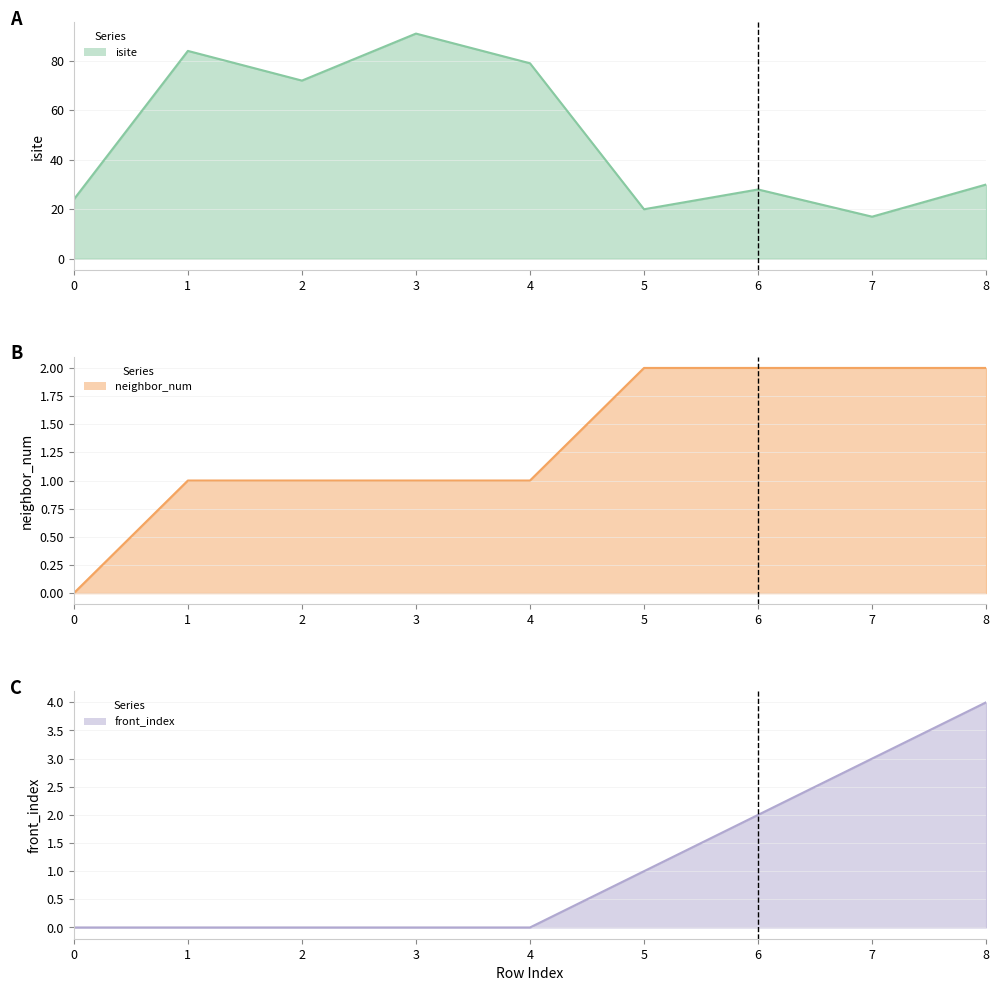

Is it true that isite line equals 28 at 6?

True